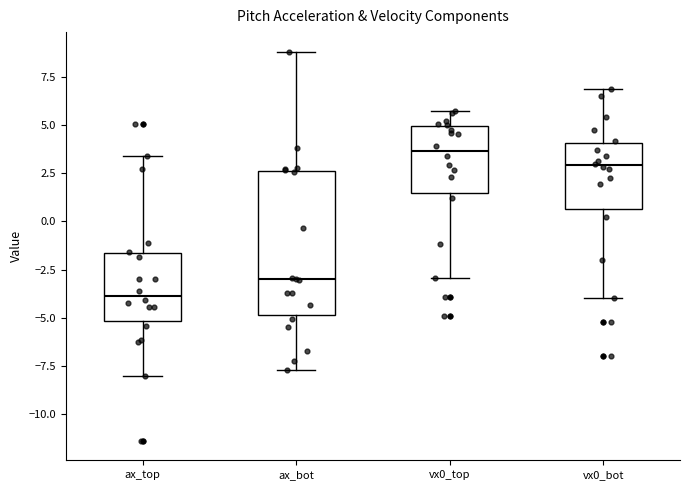

Reading left to right, read every box against the y-axis: the position of its median line, the range the box covers, and the ends of its whiskers. The values are not printed on the chart, so give them approximately, as read against the axis.

ax_top: median -4.0, box -5.0 to -1.5, whiskers -8.0 to 3.5
ax_bot: median -3.0, box -5.0 to 2.5, whiskers -7.5 to 9.0
vx0_top: median 3.5, box 1.5 to 5.0, whiskers -3.0 to 5.5
vx0_bot: median 3.0, box 0.5 to 4.0, whiskers -4.0 to 7.0